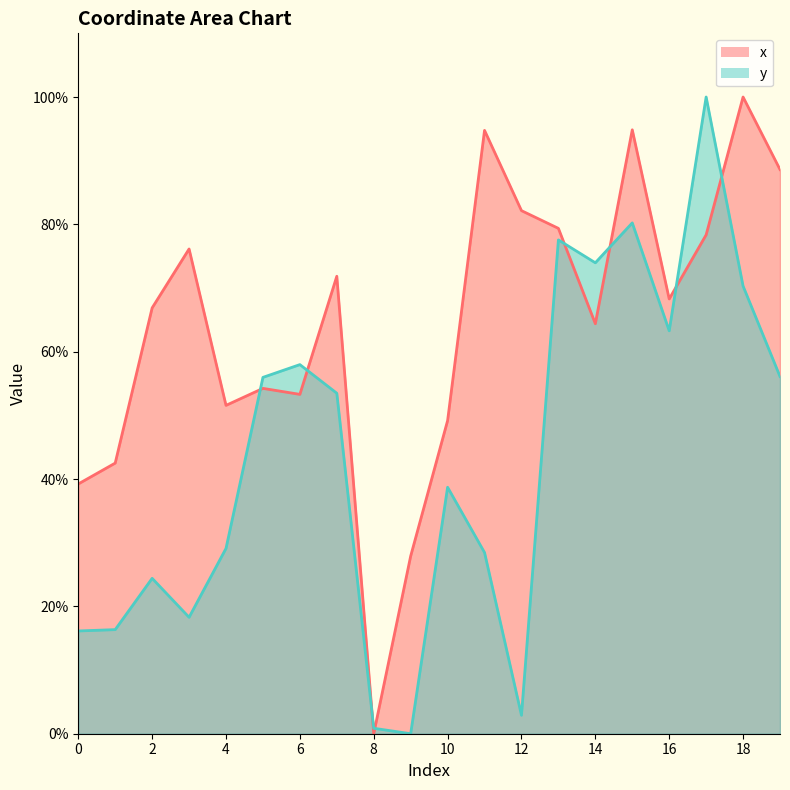

Reading left to right, transcribe all the data shown in this chart.

x: 39.2	42.5	66.9	76.1	51.6	54.2	53.3	71.8	0.0	27.9	49.2	94.8	82.2	79.4	64.4	94.8	68.3	78.3	100.0	88.6
y: 16.1	16.3	24.4	18.3	29.1	56.0	58.0	53.5	0.9	0.0	38.7	28.5	2.9	77.6	74.0	80.2	63.3	100.0	70.3	56.1